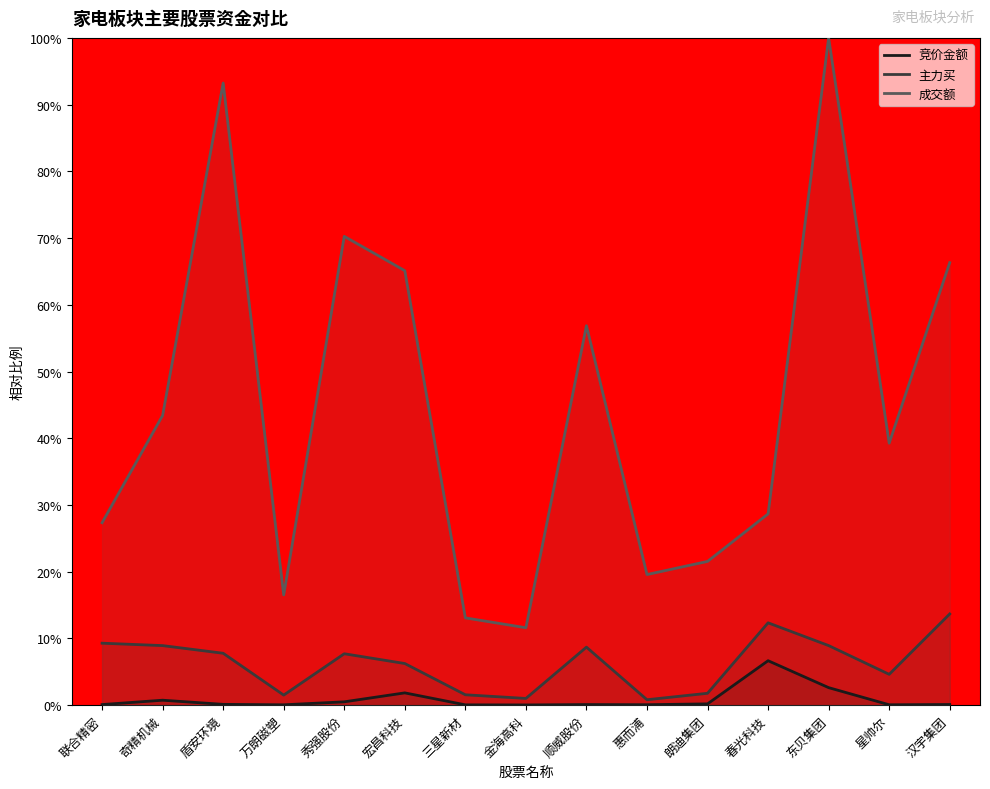

The 主力买 series shows 2.4 at 万朗磁塑. True or false?

False